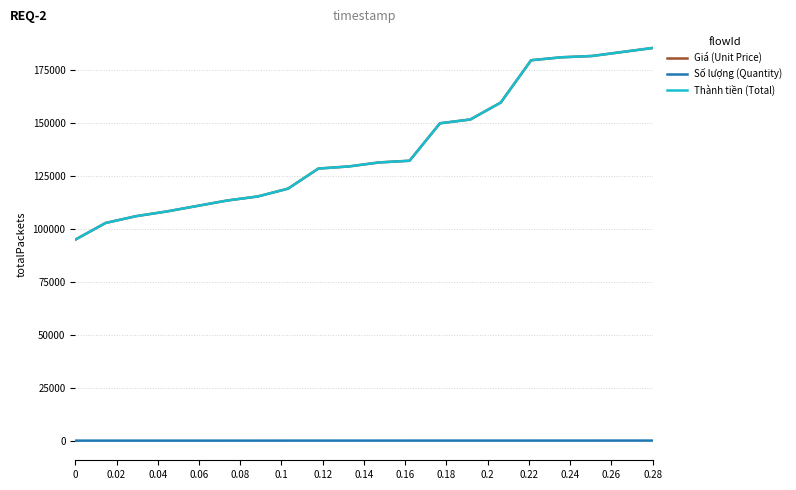

True or false: Thành tiền (Total) and Số lượng (Quantity) cross at least once.

False